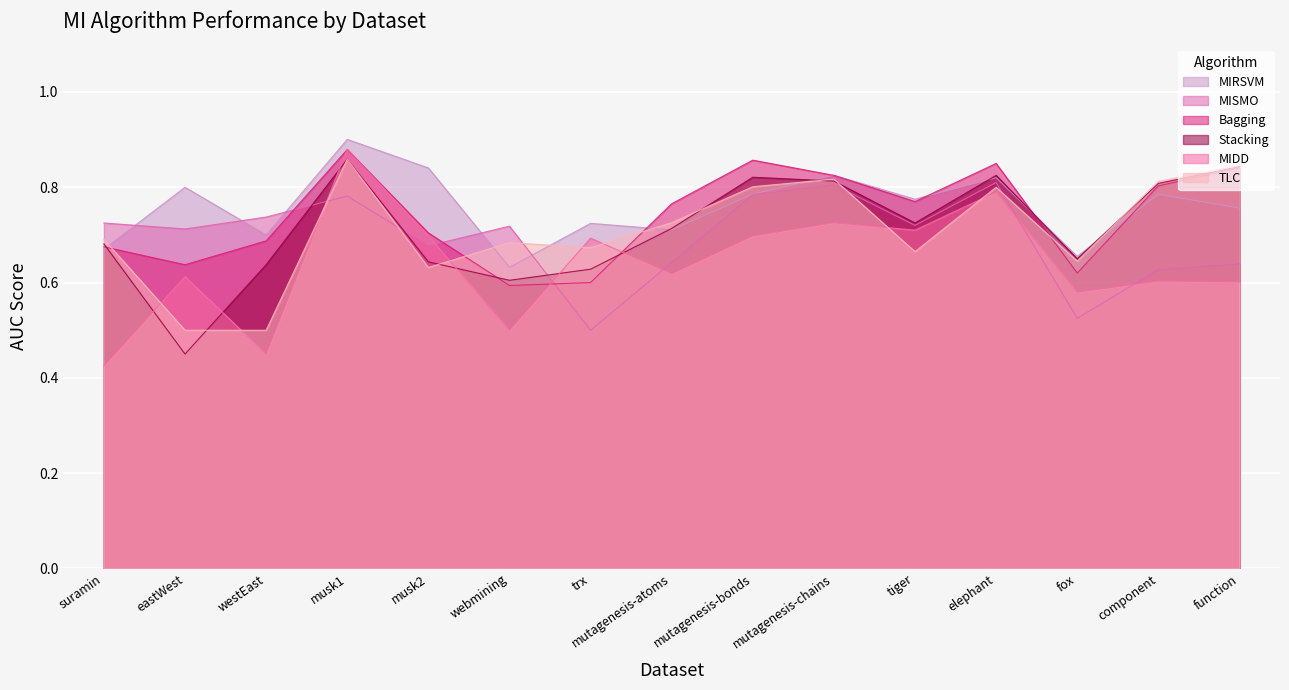

What is the label of the 10th point from the left?

mutagenesis-chains